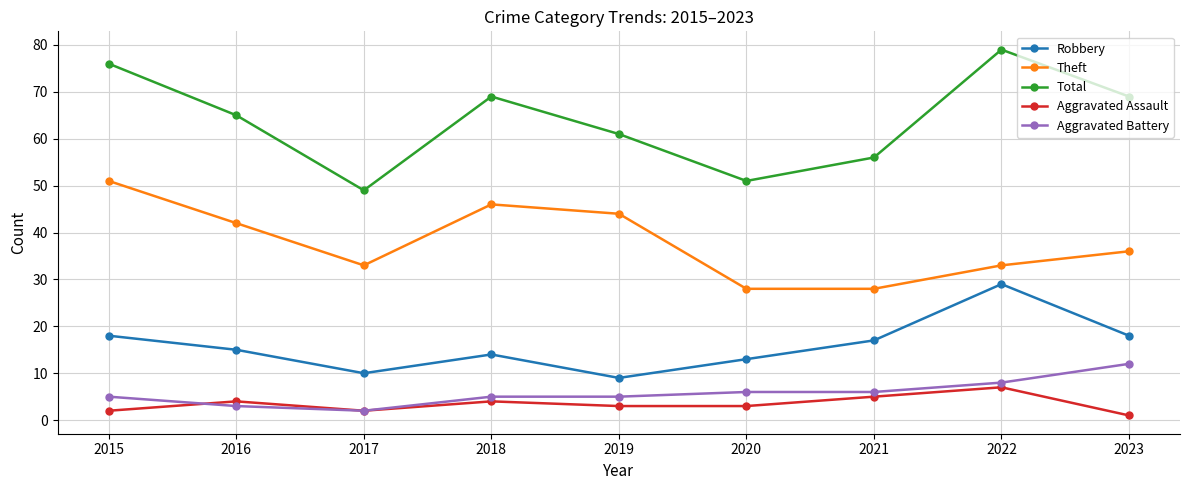

What is the difference between the maximum and minimum values in the Theft series?

23